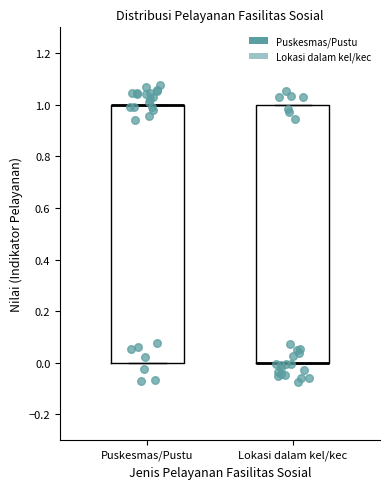

Reading left to right, read every box against the y-axis: the position of its median line, the range the box covers, and the ends of its whiskers. The values are not printed on the chart, so give them approximately, as read against the axis.

Puskesmas/Pustu: median 1 (drawn on the box's upper edge), box 0 to 1, whiskers 0 to 1
Lokasi dalam kel/kec: median 0 (drawn on the box's lower edge), box 0 to 1, whiskers 0 to 1